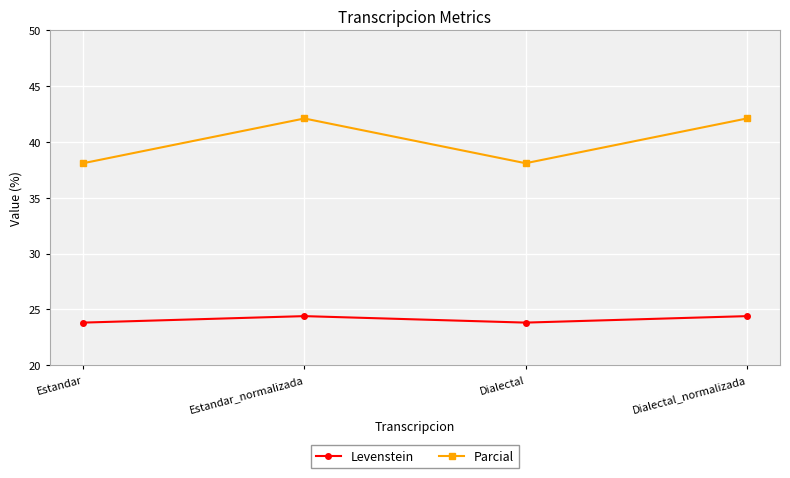

What position from the right is Dialectal_normalizada?

1